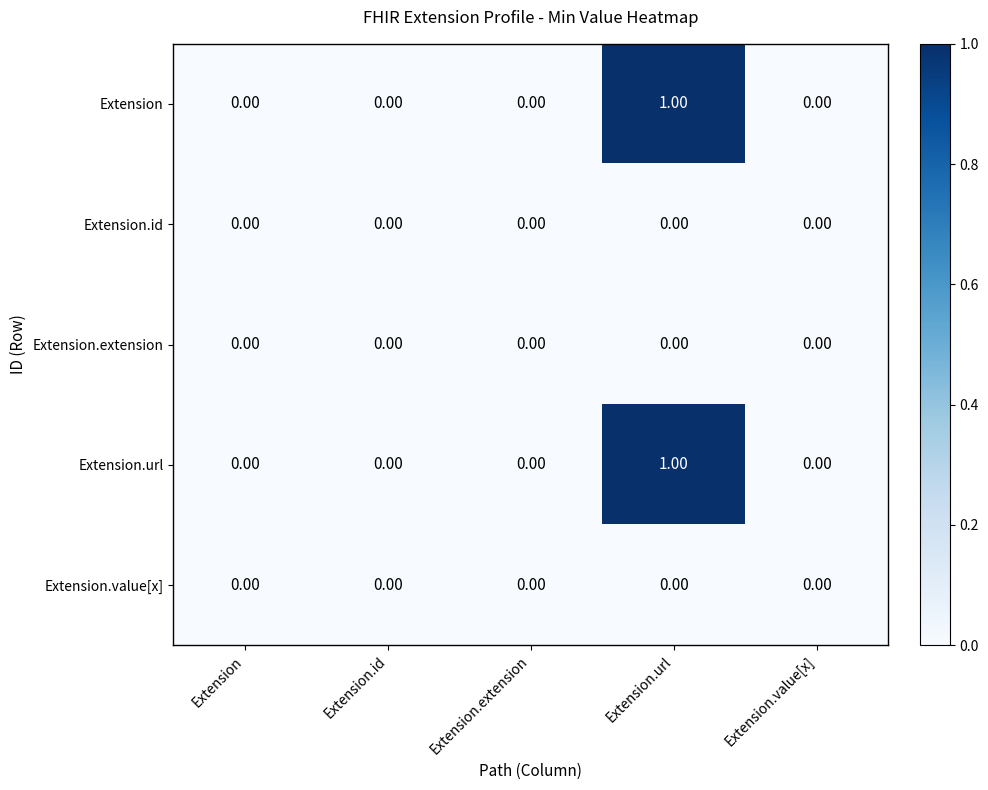

At which category is the sum across all series the highest?

Extension.url